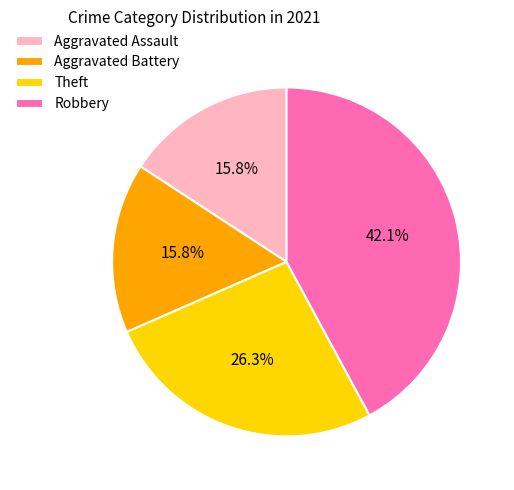

Count the number of slices in the pie.

4